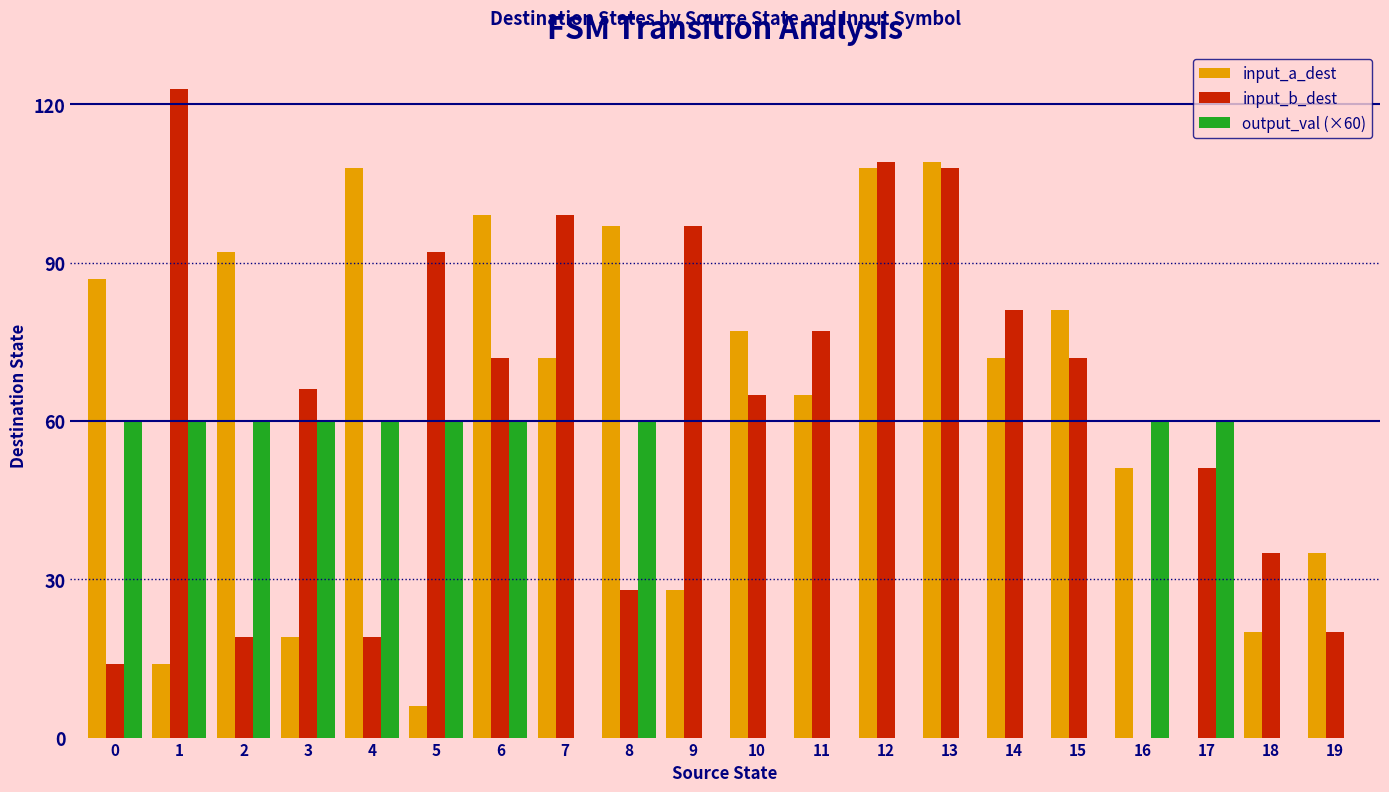

Between 3 and 17, which series saw the biggest shift?

input_a_dest